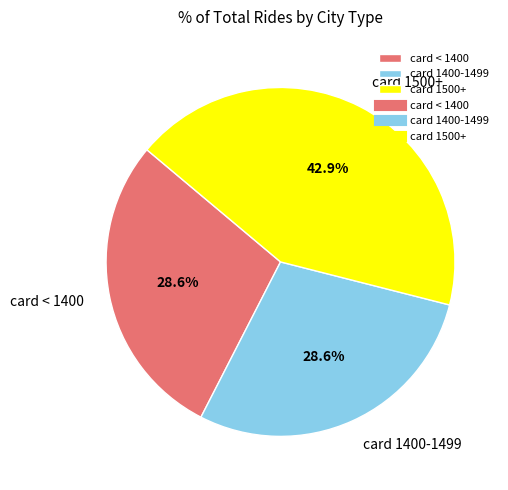

Is card < 1400 the majority of the pie?

No